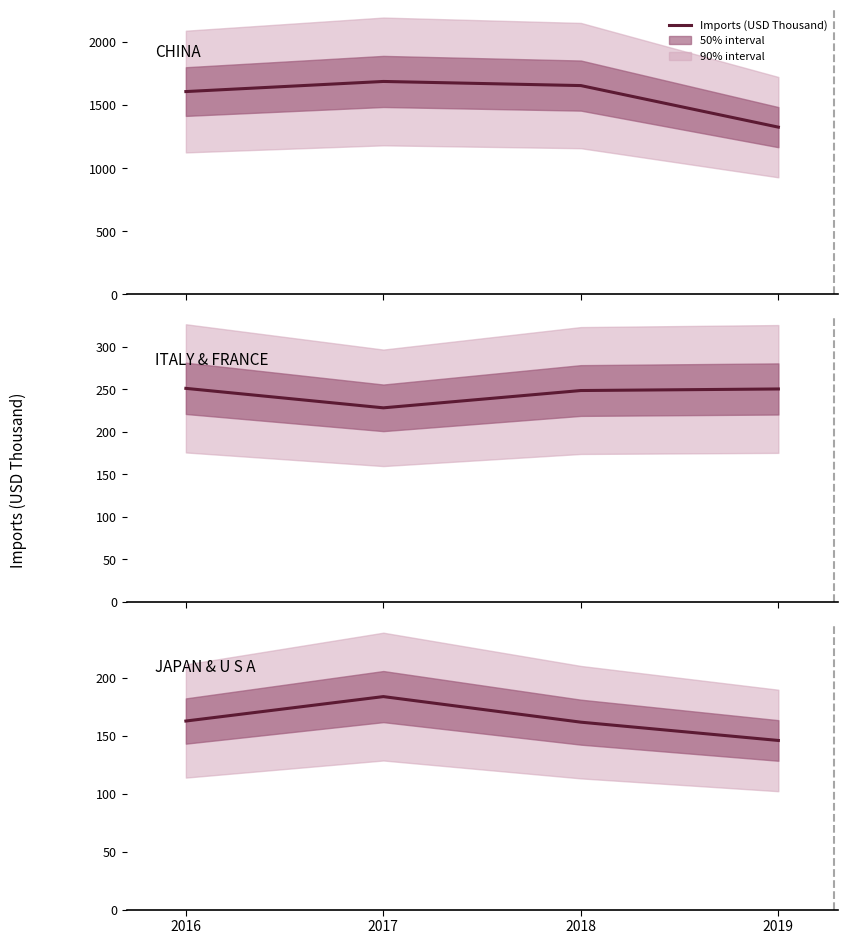

Which label corresponds to the smallest value in the chart?

2019